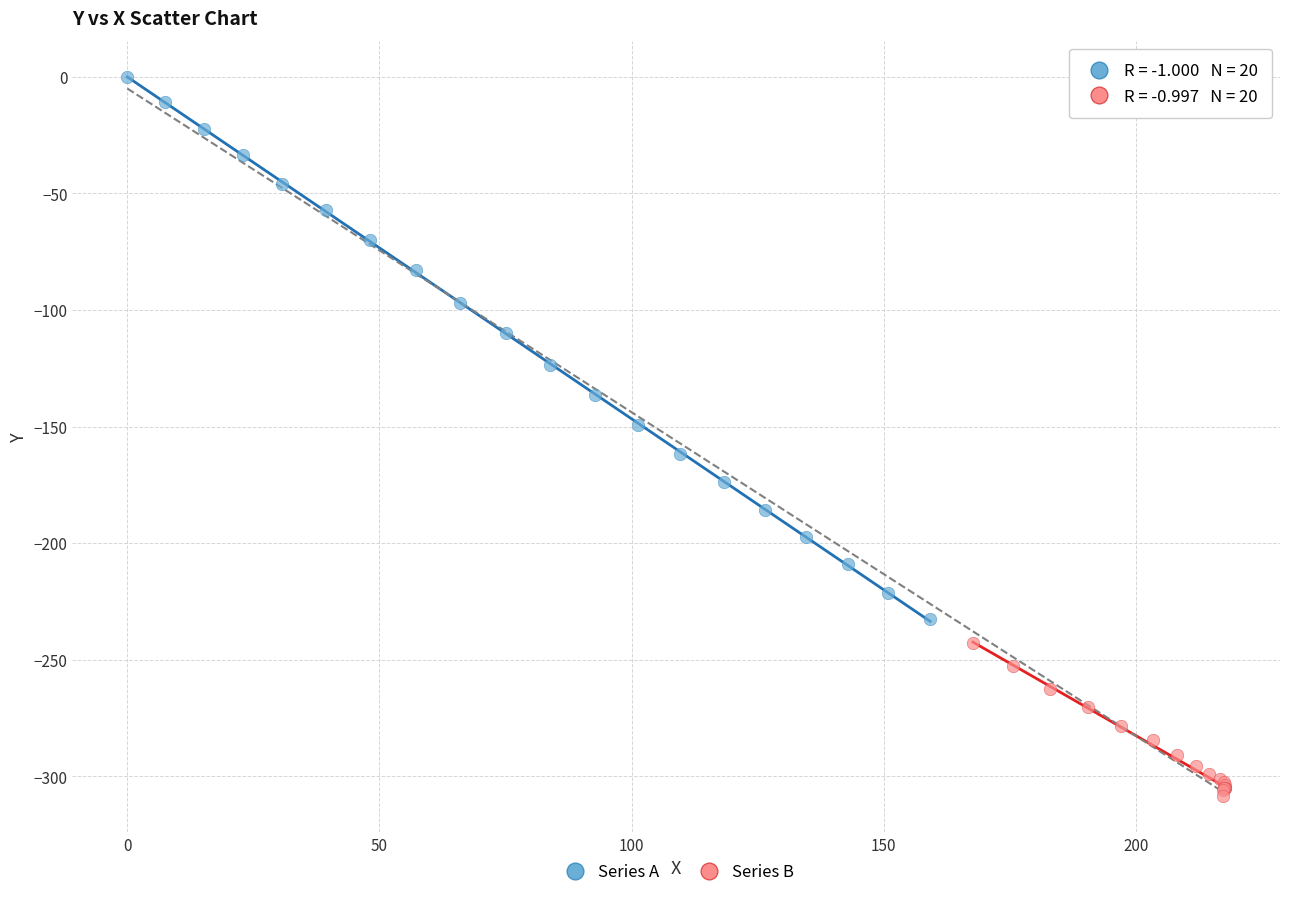

Which series reaches the maximum Y coordinate?

Series A